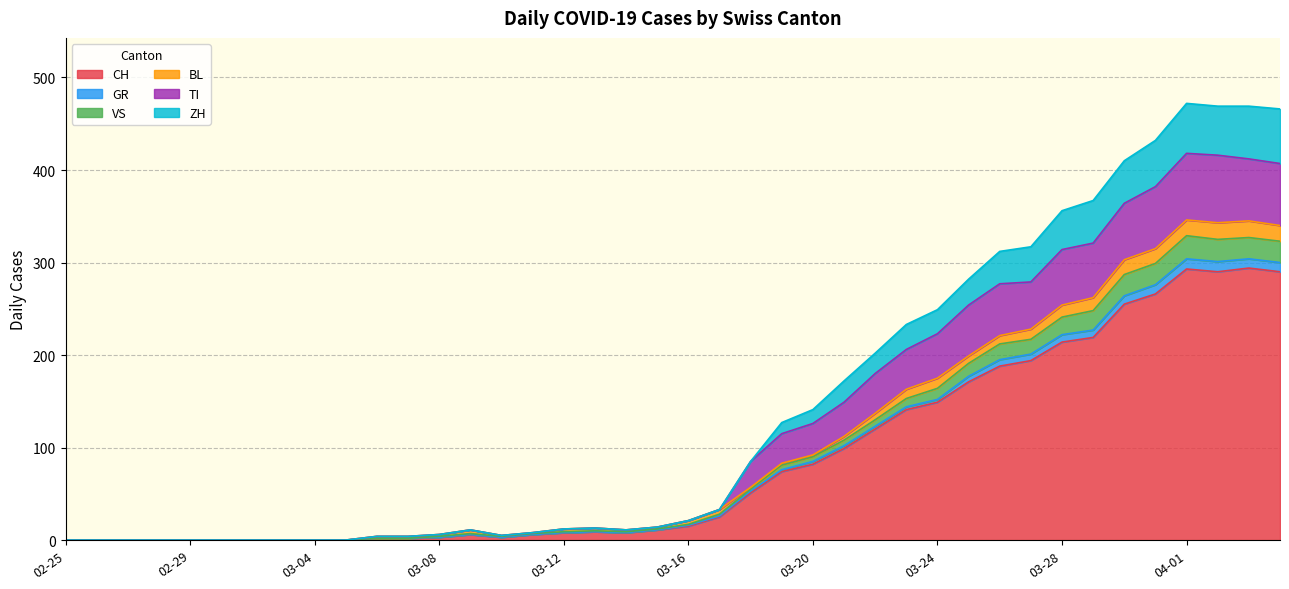

What is the maximum value for CH?

294